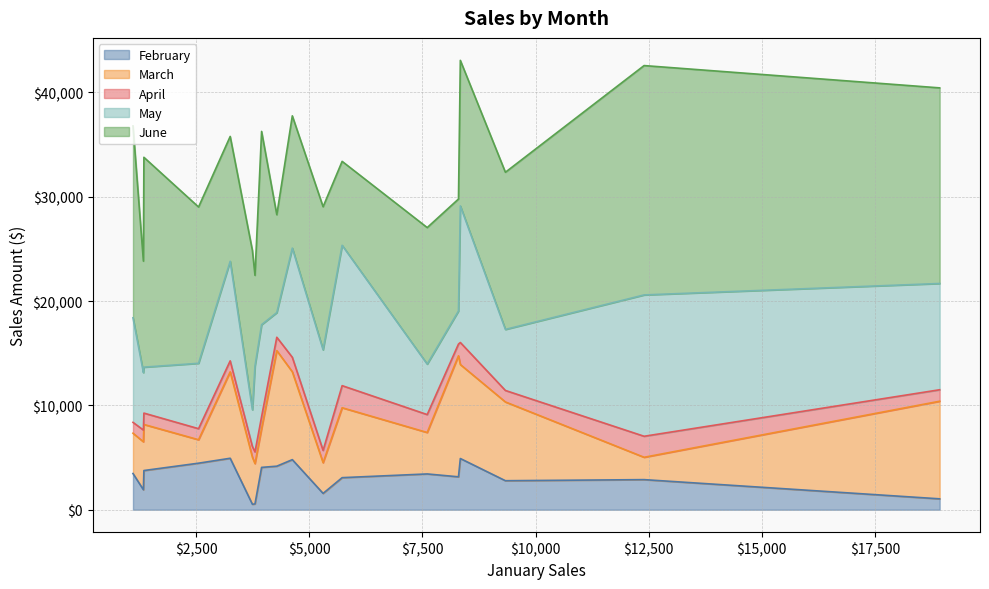

Which series has the widest spread of values?

June